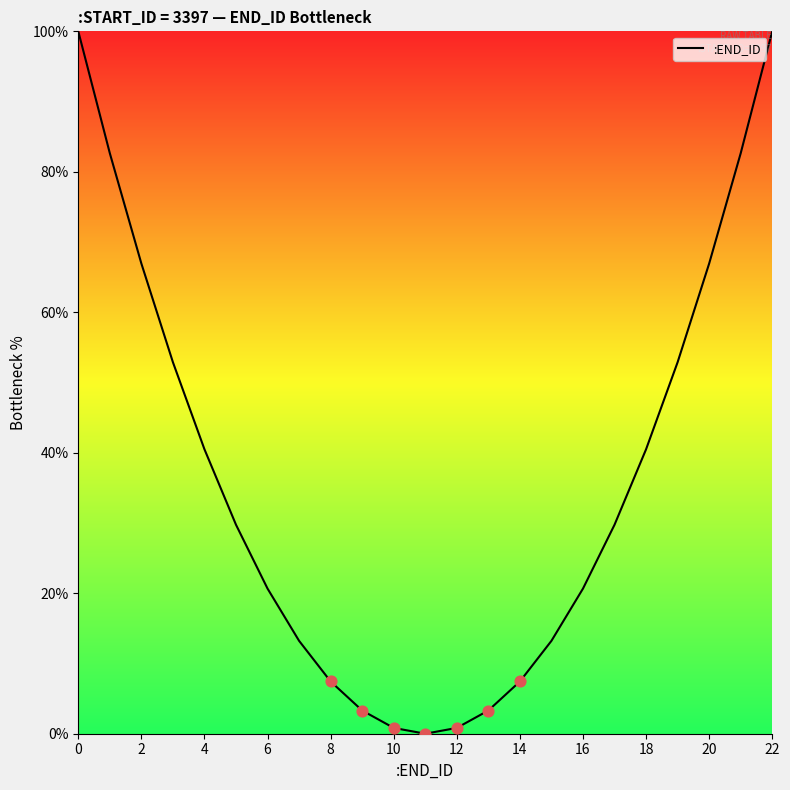

What is the maximum value shown in the chart?

100.0